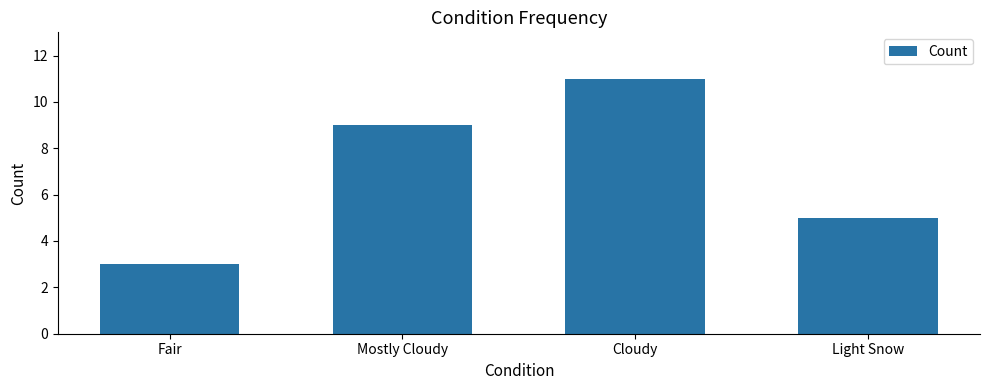

Reading right to left, transcribe all the data shown in this chart.

Light Snow=5	Cloudy=11	Mostly Cloudy=9	Fair=3